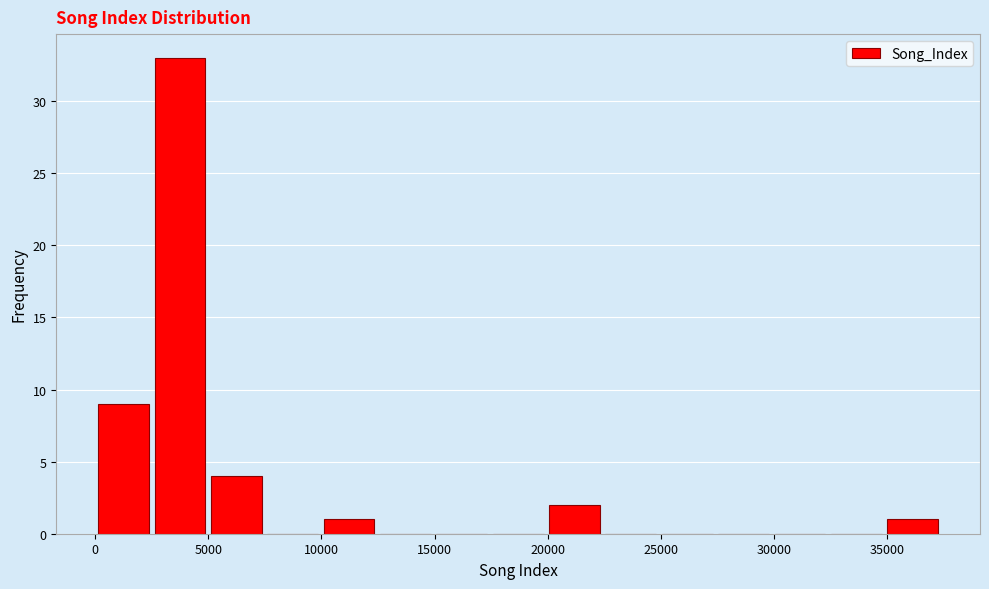

Over which range of the x-axis is the bar tallest?

2500 to 5000